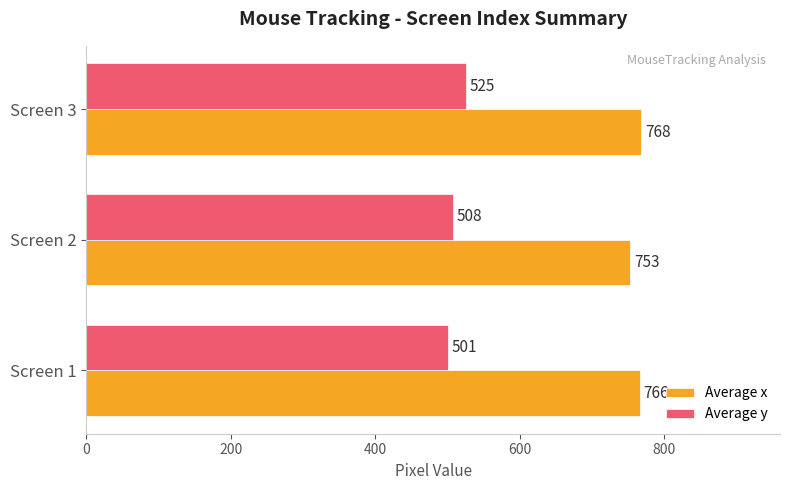

Where is Average y nearest to the value 513?

Screen 2